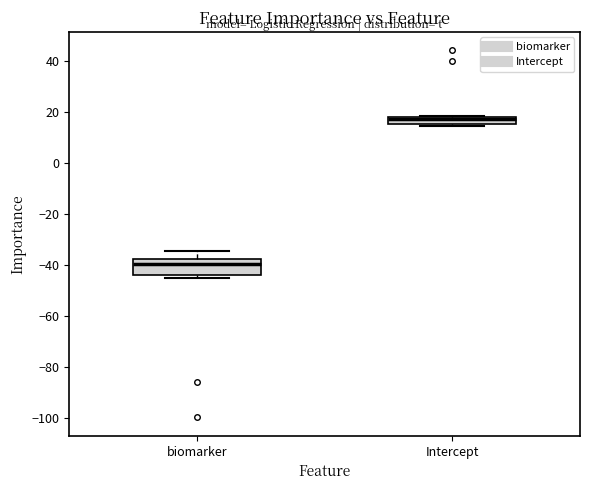

Where is the lower edge of the box for Intercept on the y-axis? The values are not printed on the chart, so give them approximately, as read against the axis.

16